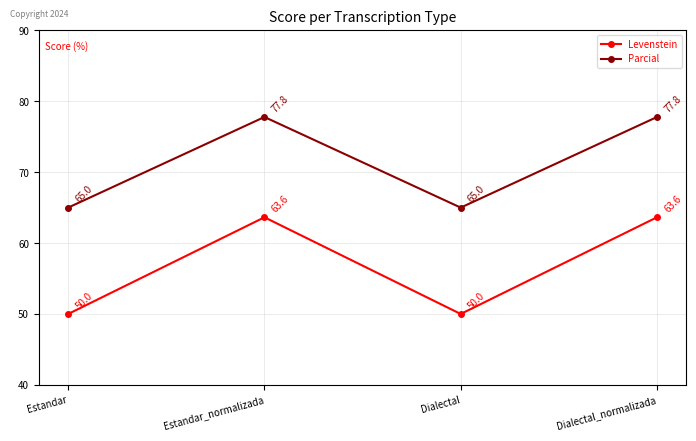

List the series in order of their peak value, highest first.

Parcial, Levenstein